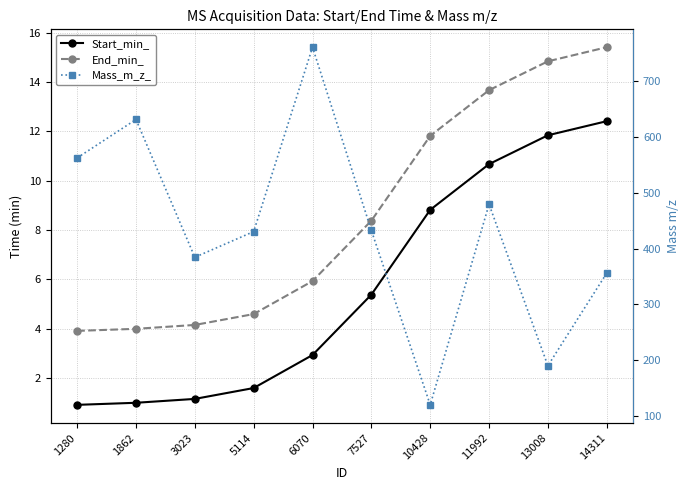

True or false: Mass_m_z_ has more than 2 interior local peaks.

True